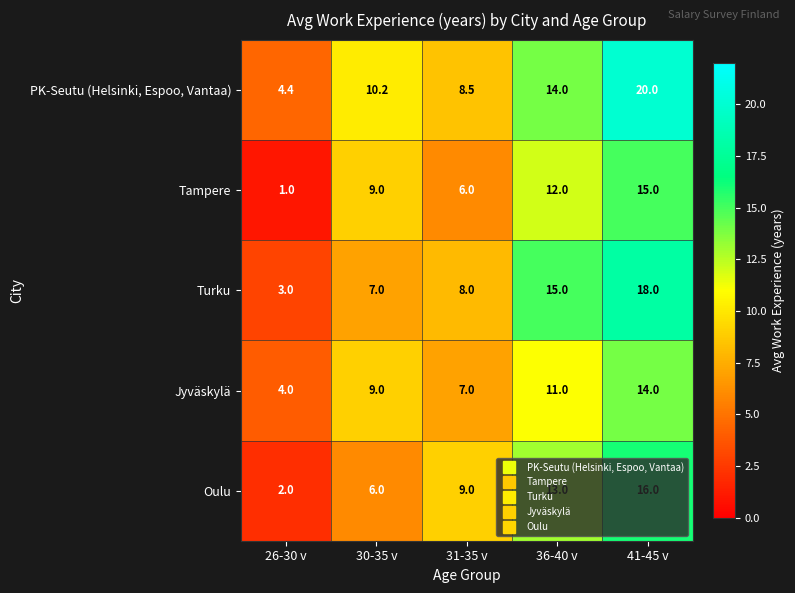

Which label corresponds to the largest value in the chart?

41-45 v